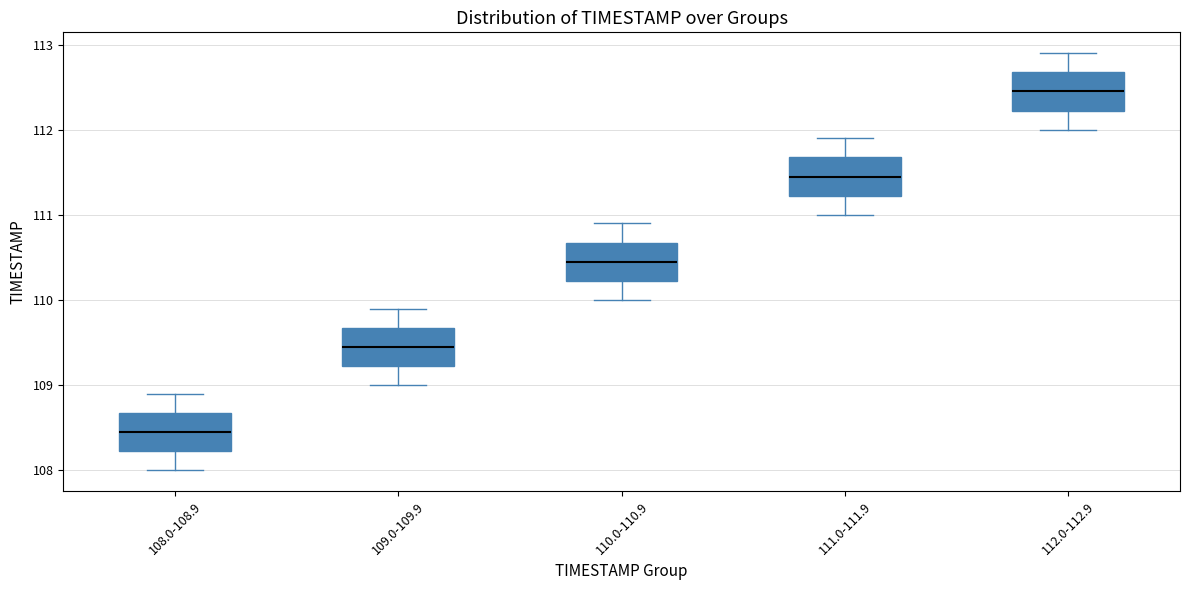

Which box has the lowest median line?

108.0-108.9